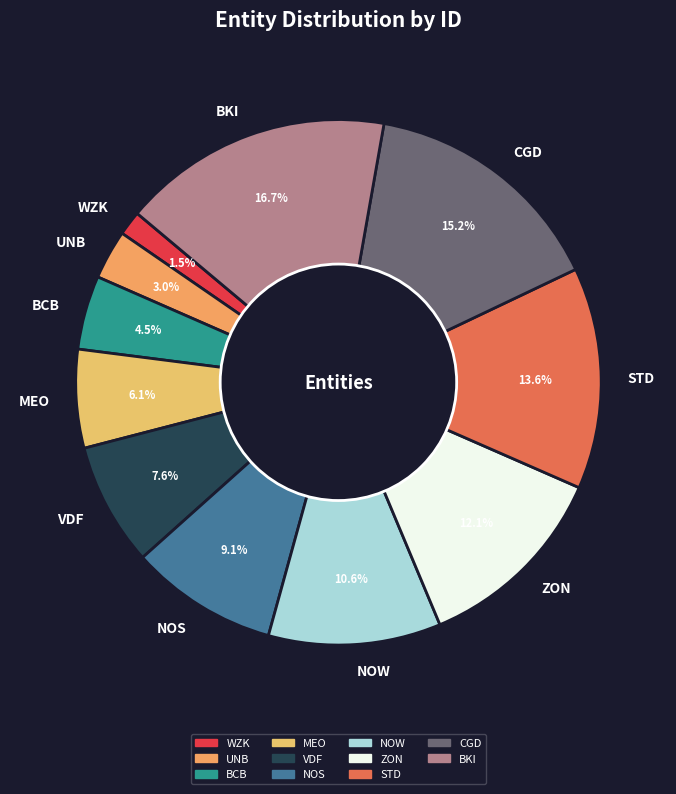

How many segments does this pie chart have?

11